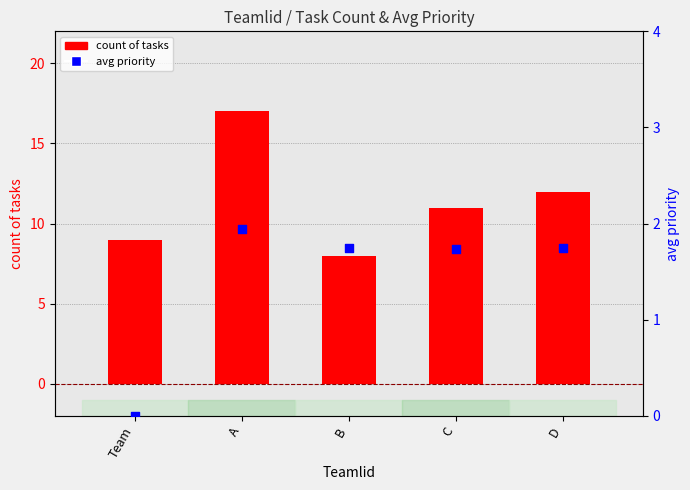

Is the value of count of tasks at Team greater than the value of avg priority at C?

Yes